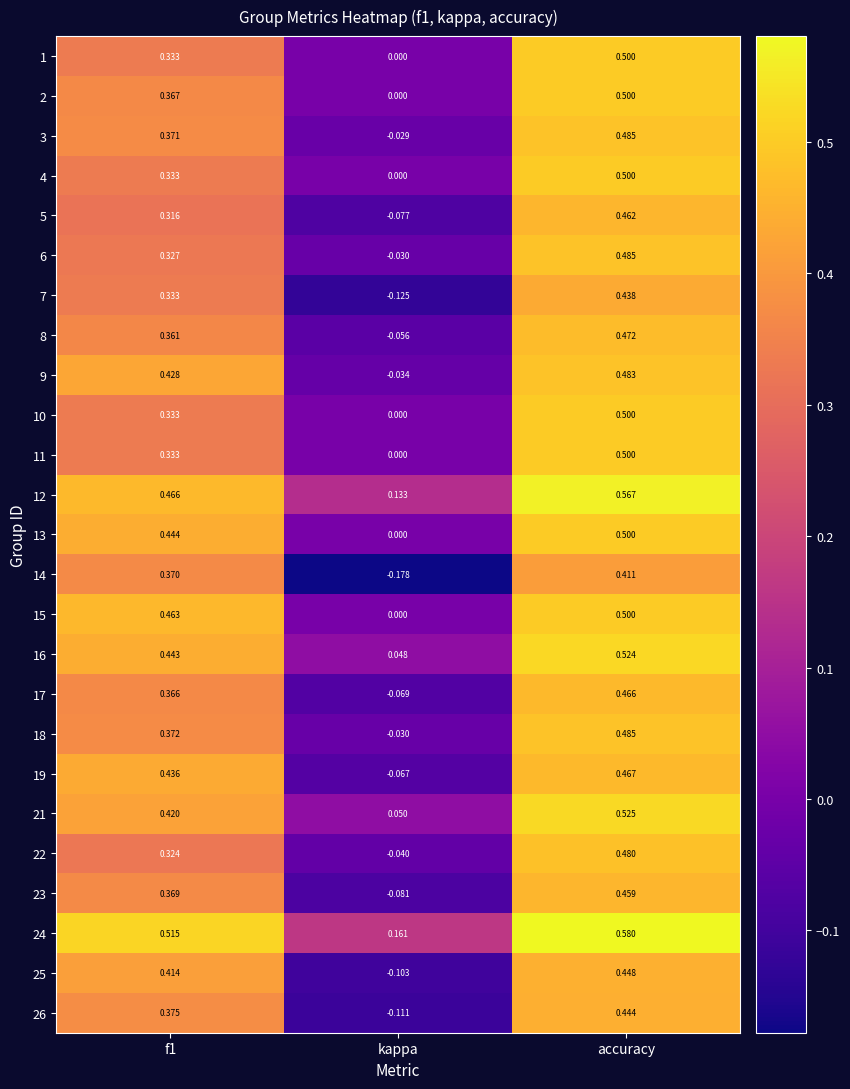

Is the value of 5 at f1 greater than the value of 16 at accuracy?

No